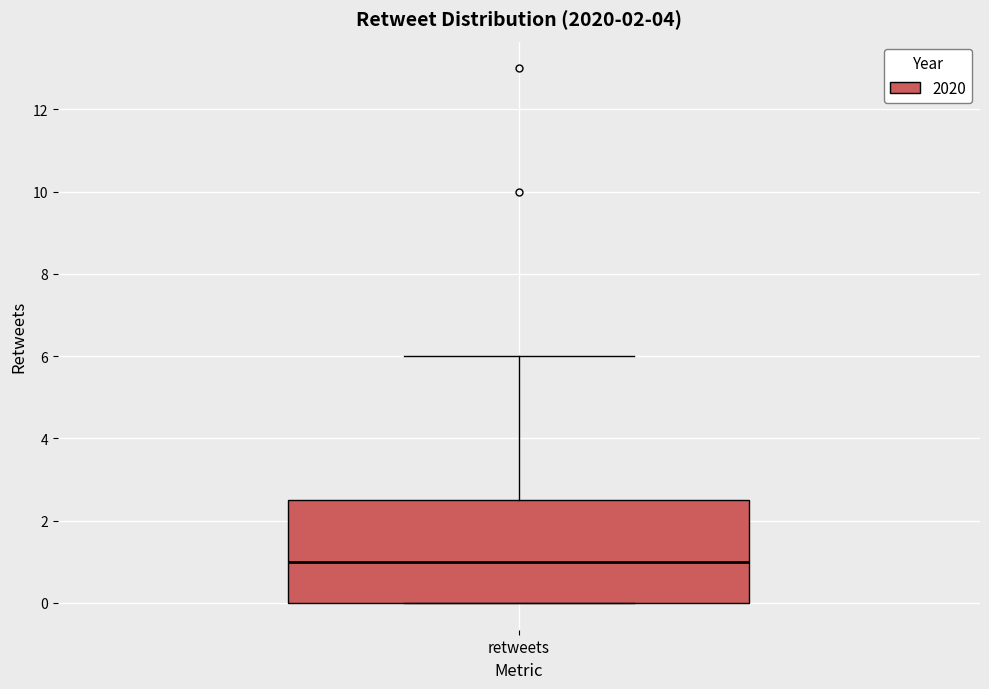

Transcribe this box plot: give where the median line is, the range the box spans, and where the two whiskers end, as read against the y-axis. The values are not printed on the chart, so give them approximately, as read against the axis.

median 1.0, box 0.0 to 2.6, whiskers 0.0 to 6.0